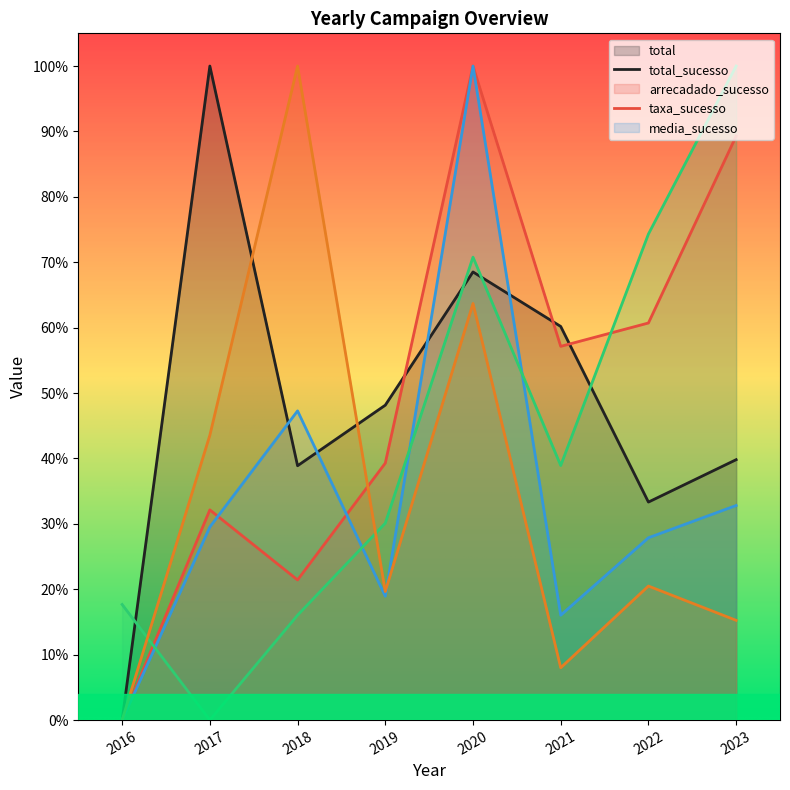

Which label corresponds to the smallest value in the chart?

2016